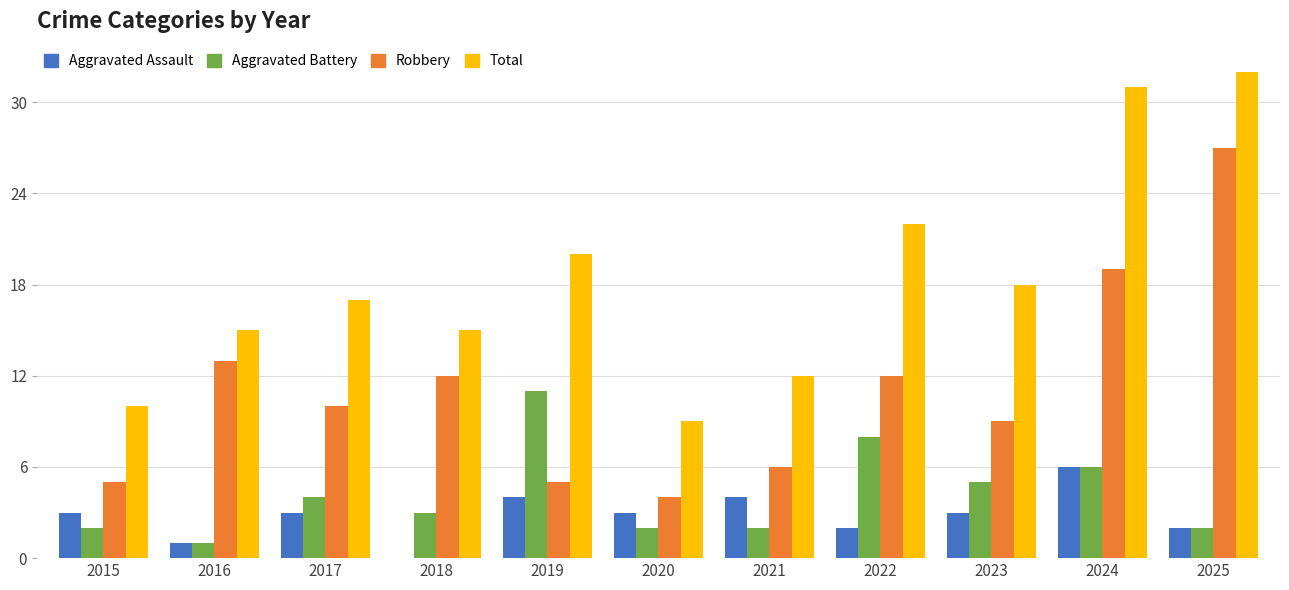

True or false: Aggravated Battery has a value of 8 at 2022.

True